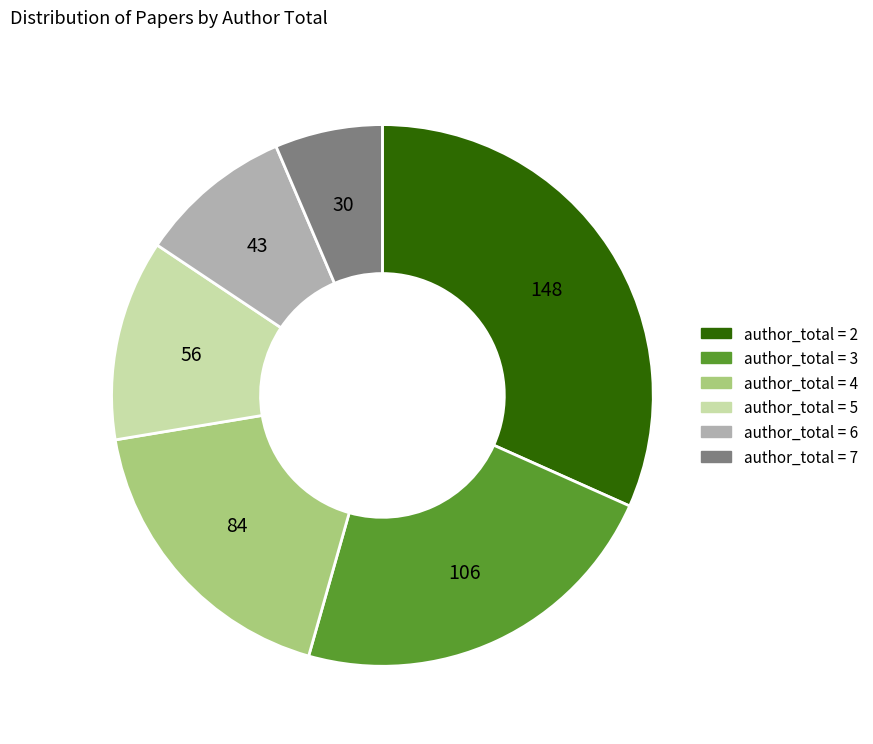

Does any single category account for the majority?

No